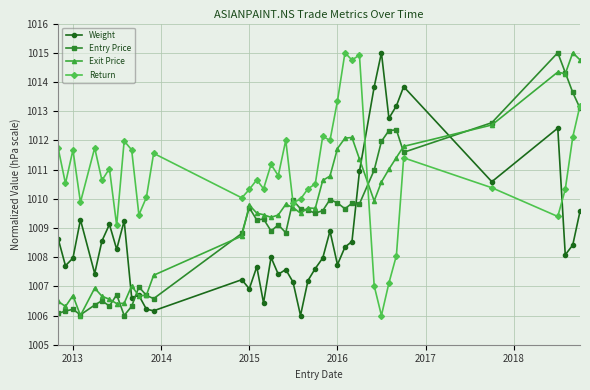

What is the value of the Exit Price point at the 14th from the left?

1008.7